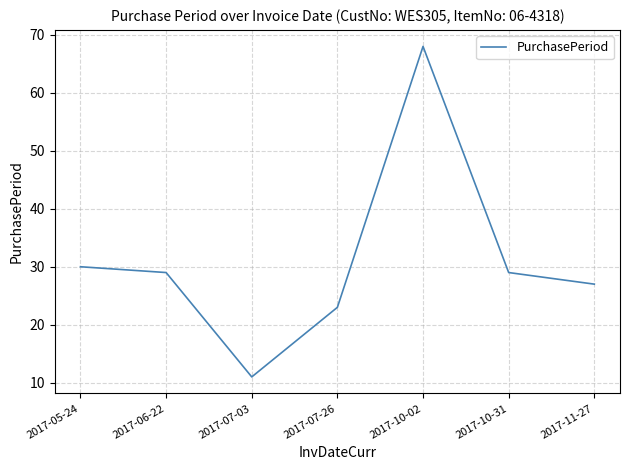

Where is the data nearest to the value 39?

2017-05-24